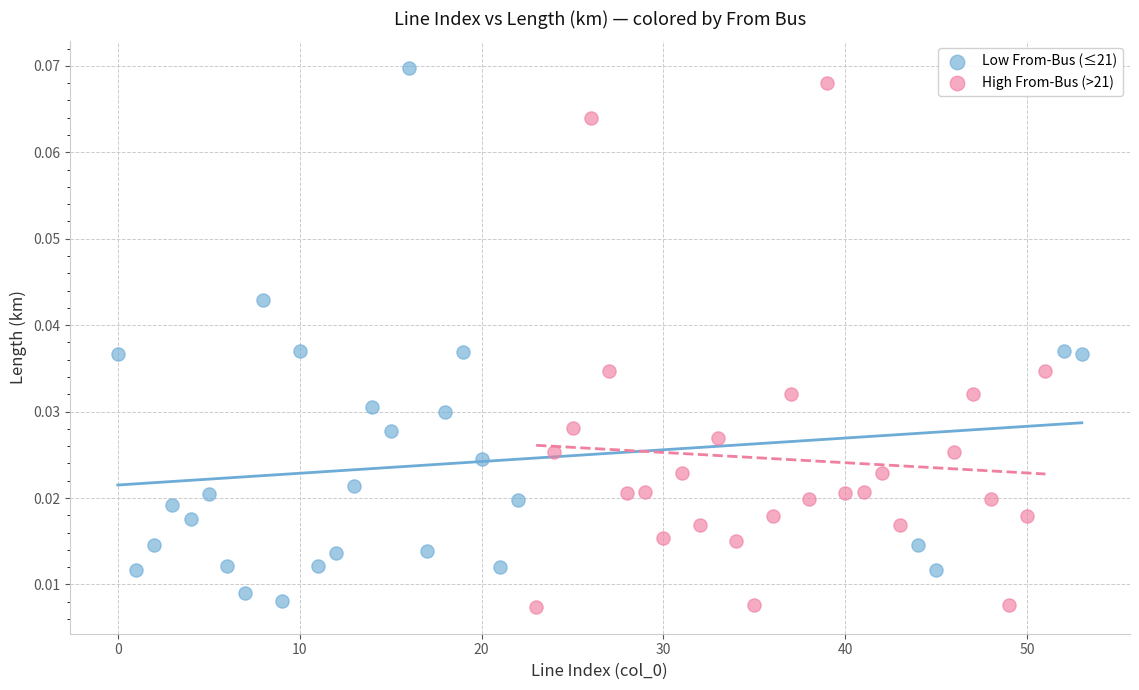

Which series contains the highest Y value?

Low From-Bus (≤21)